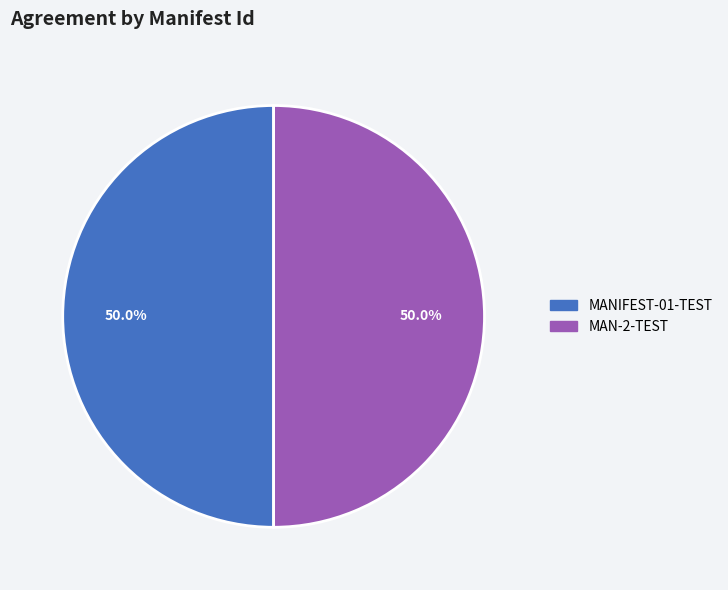

Approximately how many times larger is the value at MAN-2-TEST compared to MANIFEST-01-TEST?

1.0